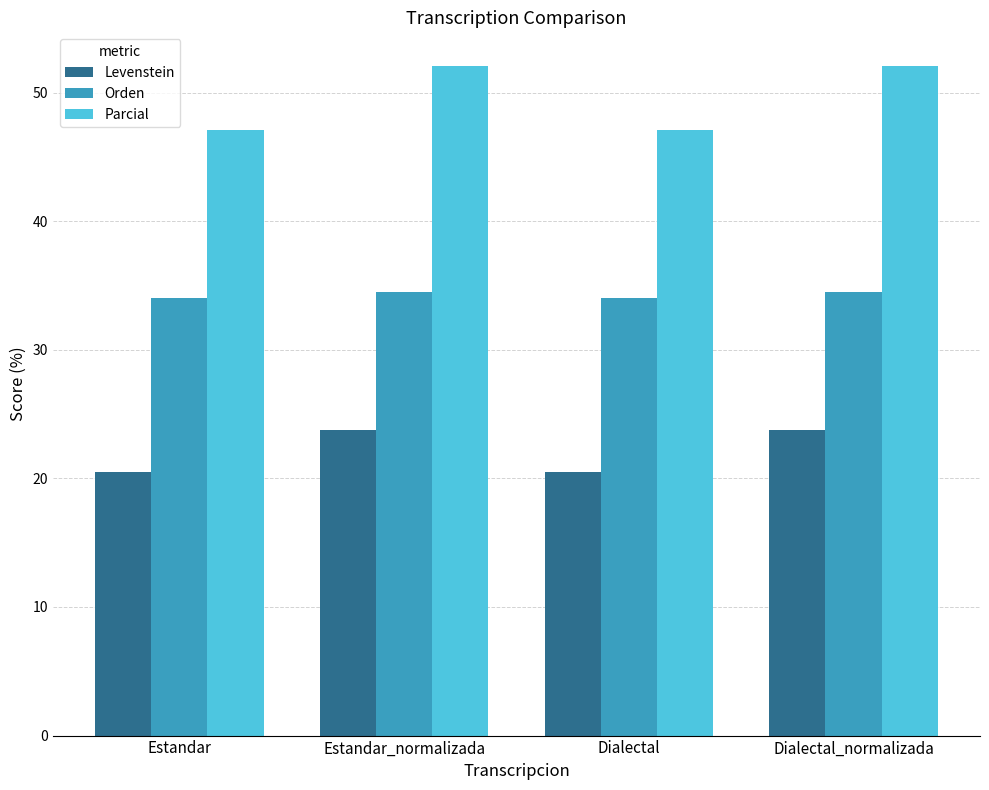

Read the Parcial value at Estandar.

47.1